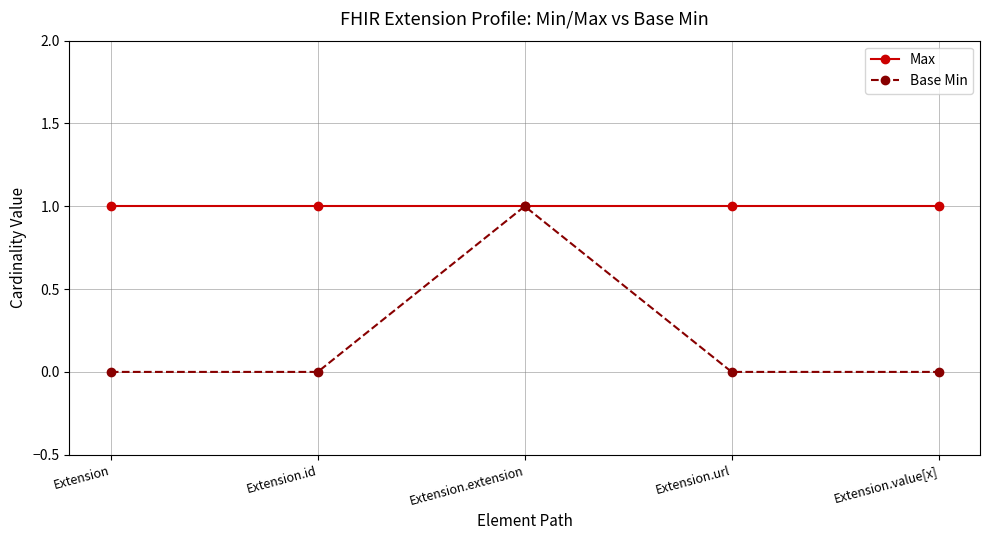

How many distinct data groups are displayed?

2